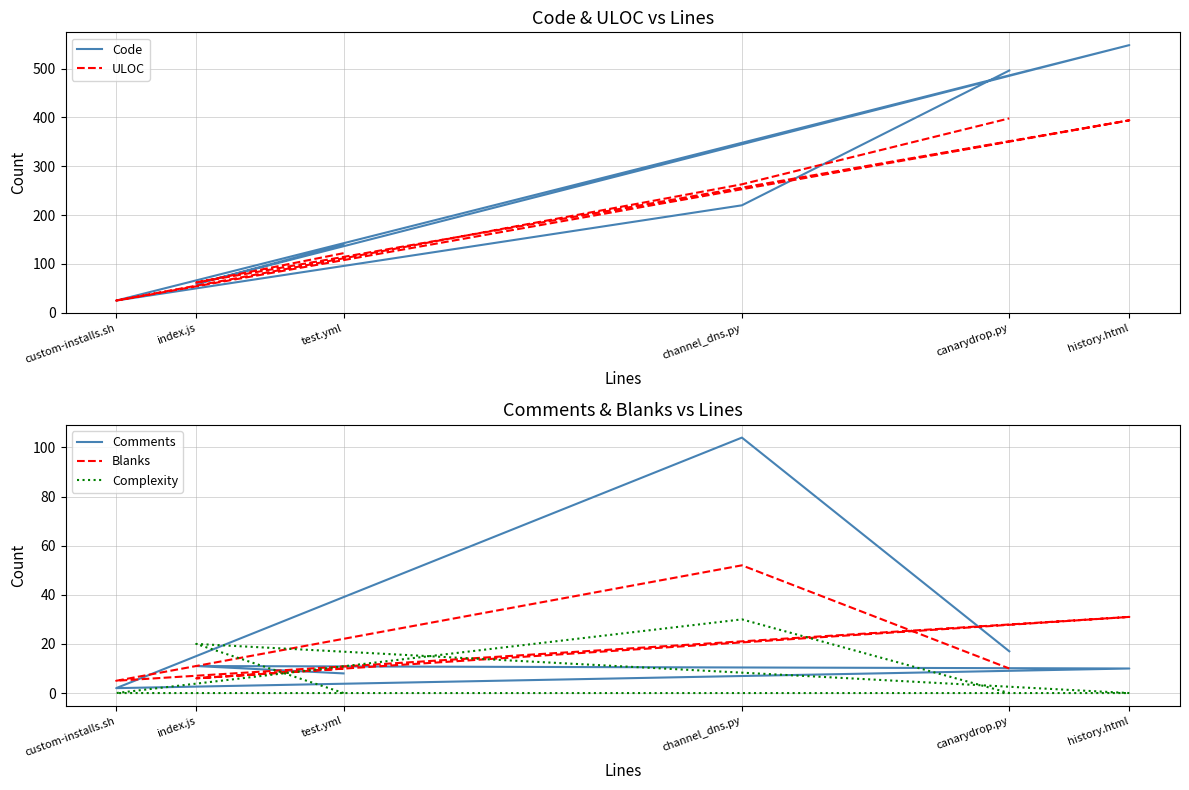

What is the greatest value displayed?

548